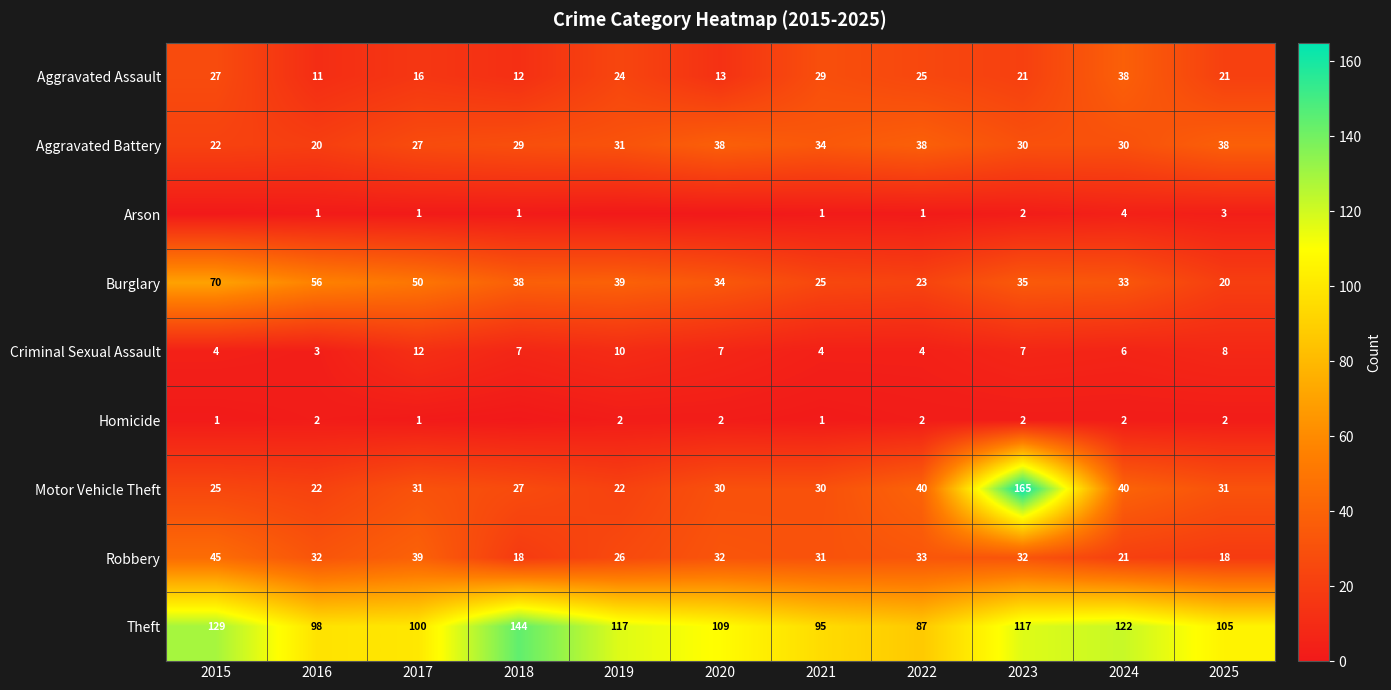

Is it true that Motor Vehicle Theft equals 83 at 2023?

False